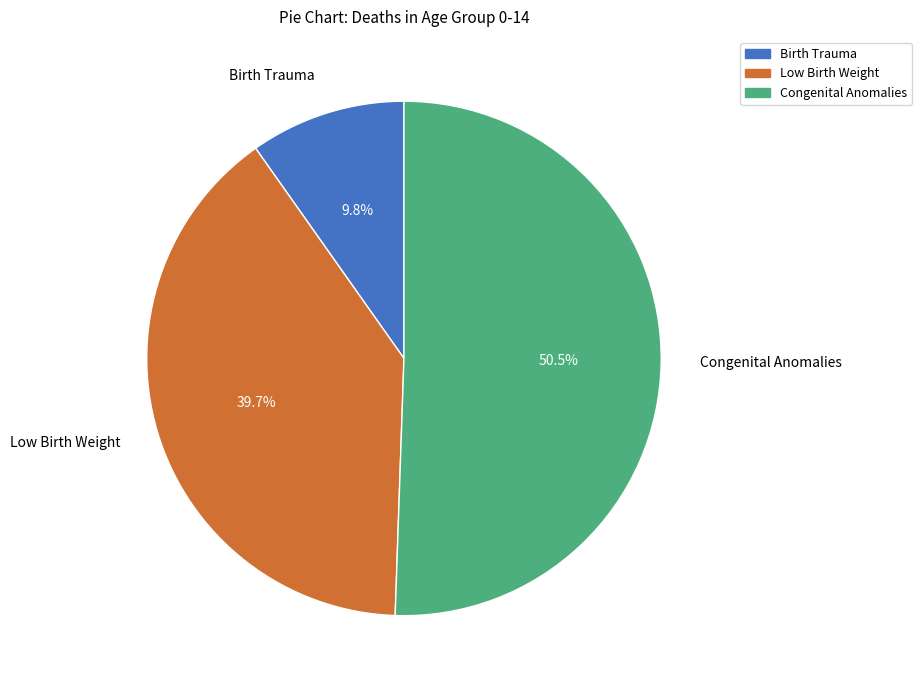

Count the number of slices in the pie.

3